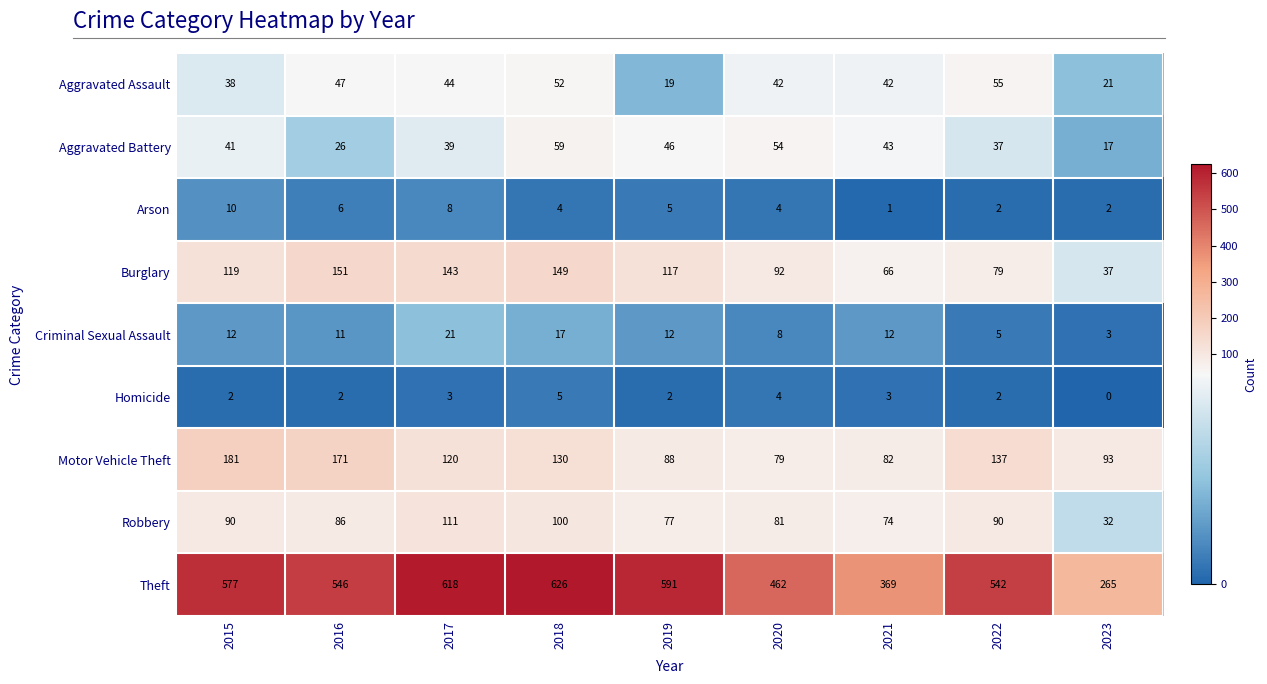

List the series in order of their peak value, lowest first.

Homicide, Arson, Criminal Sexual Assault, Aggravated Assault, Aggravated Battery, Robbery, Burglary, Motor Vehicle Theft, Theft